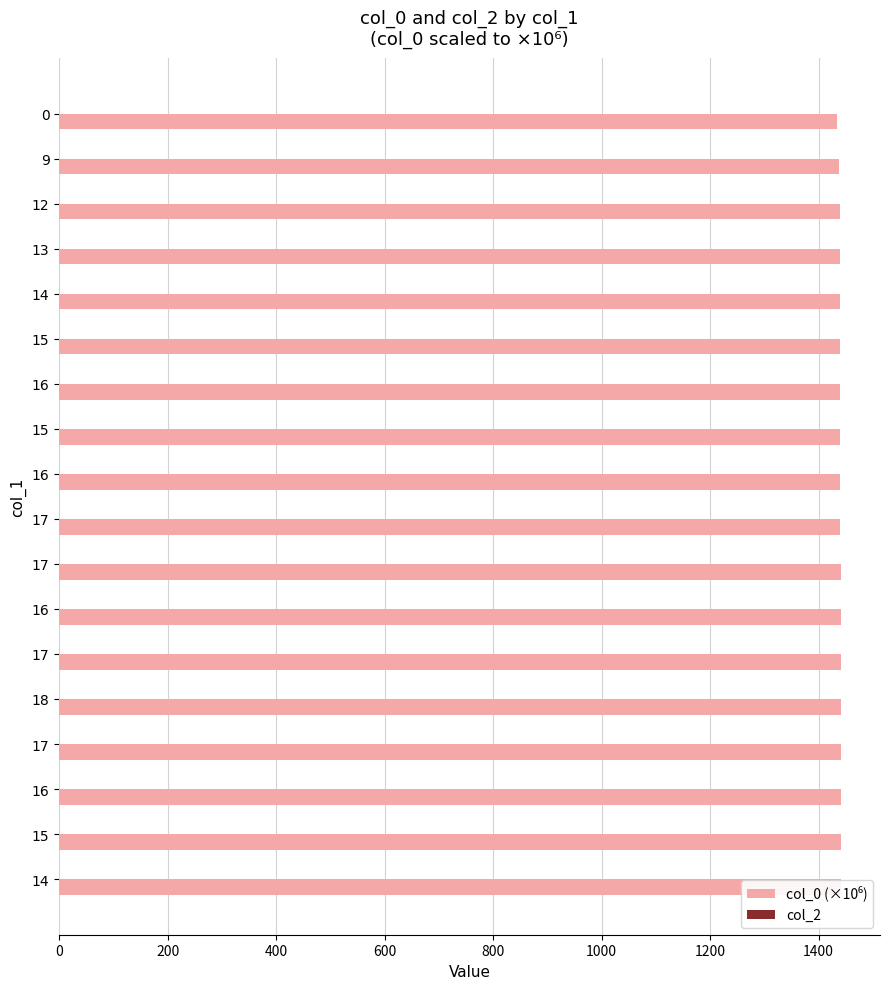

Which series has the largest range (max minus min)?

col_0 (×10⁶)